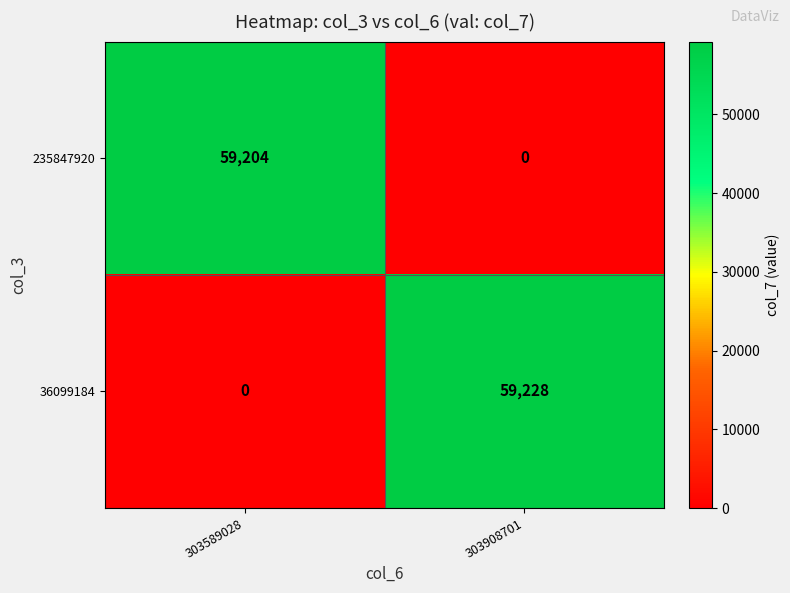

Count the number of categories in the chart.

2